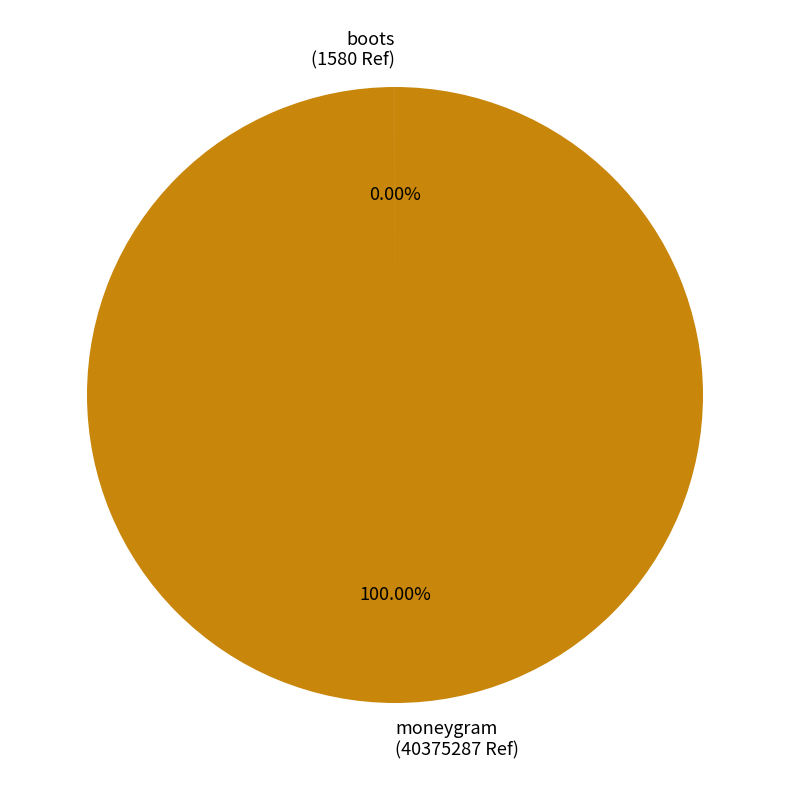

Is there any slice that represents more than half of the pie?

Yes